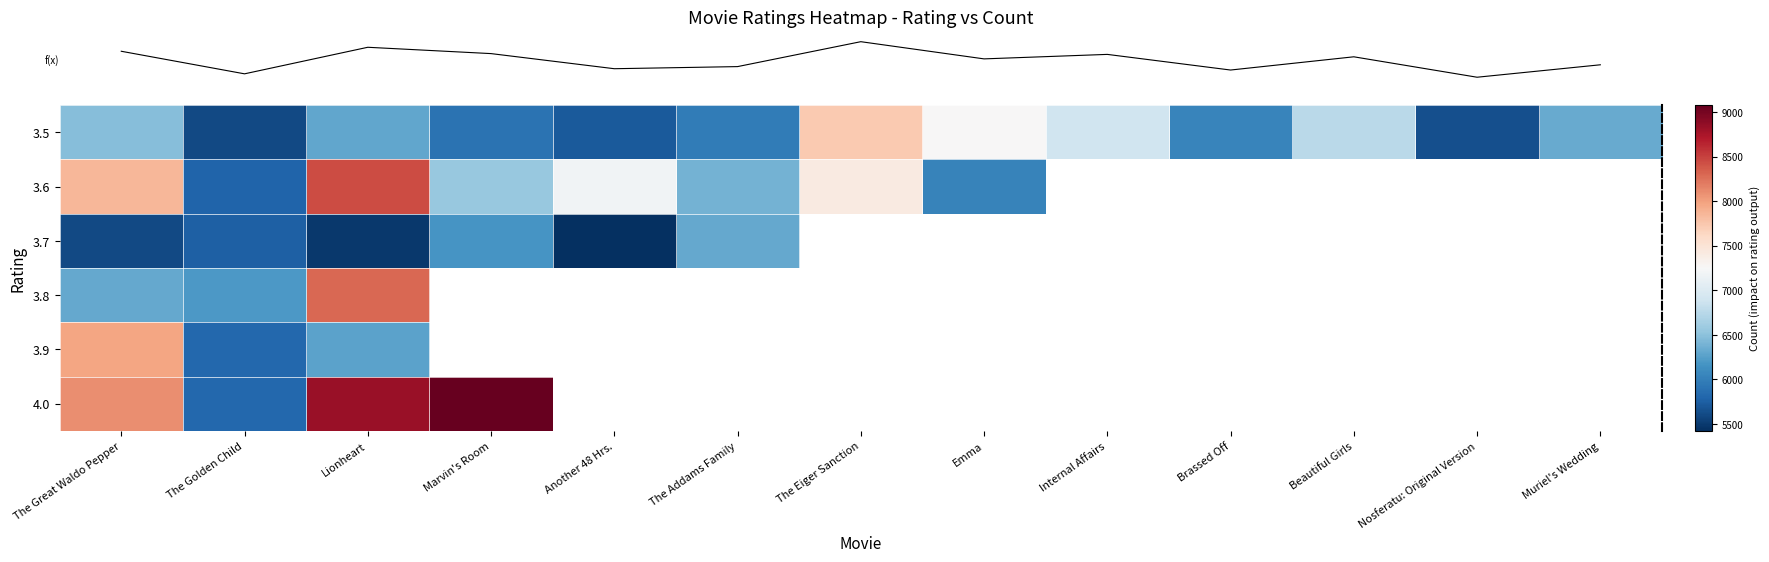

At which category is the sum across all series the highest?

Lionheart